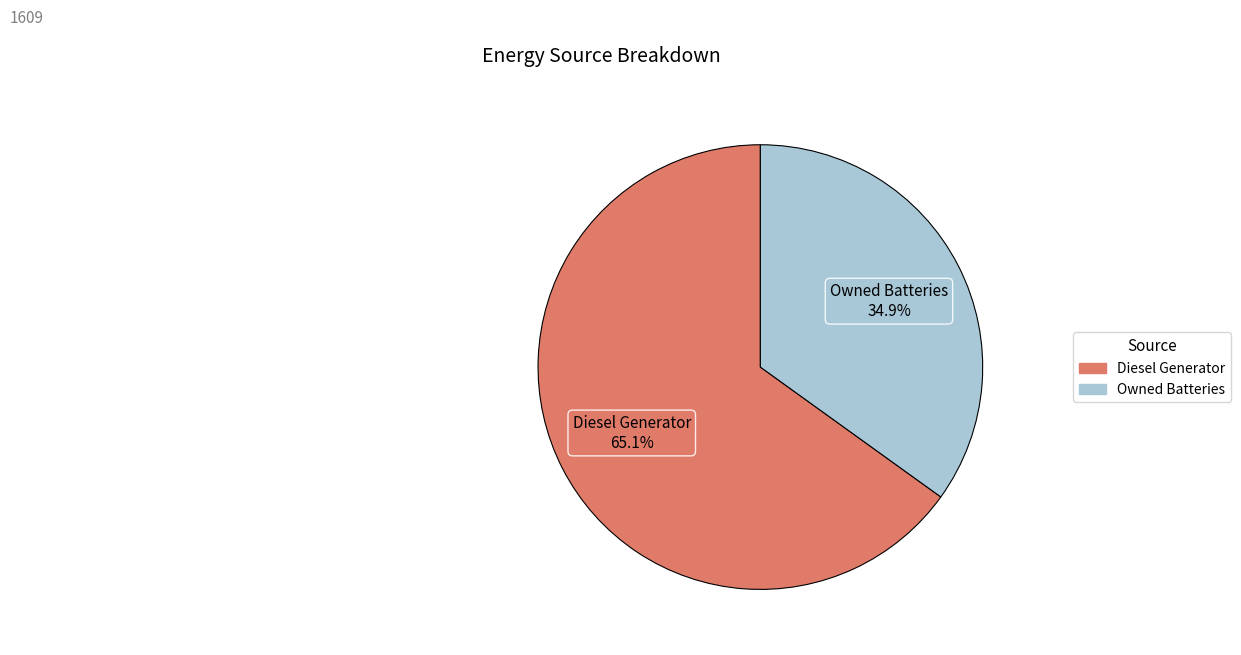

What is the smallest slice in the pie chart?

Owned Batteries